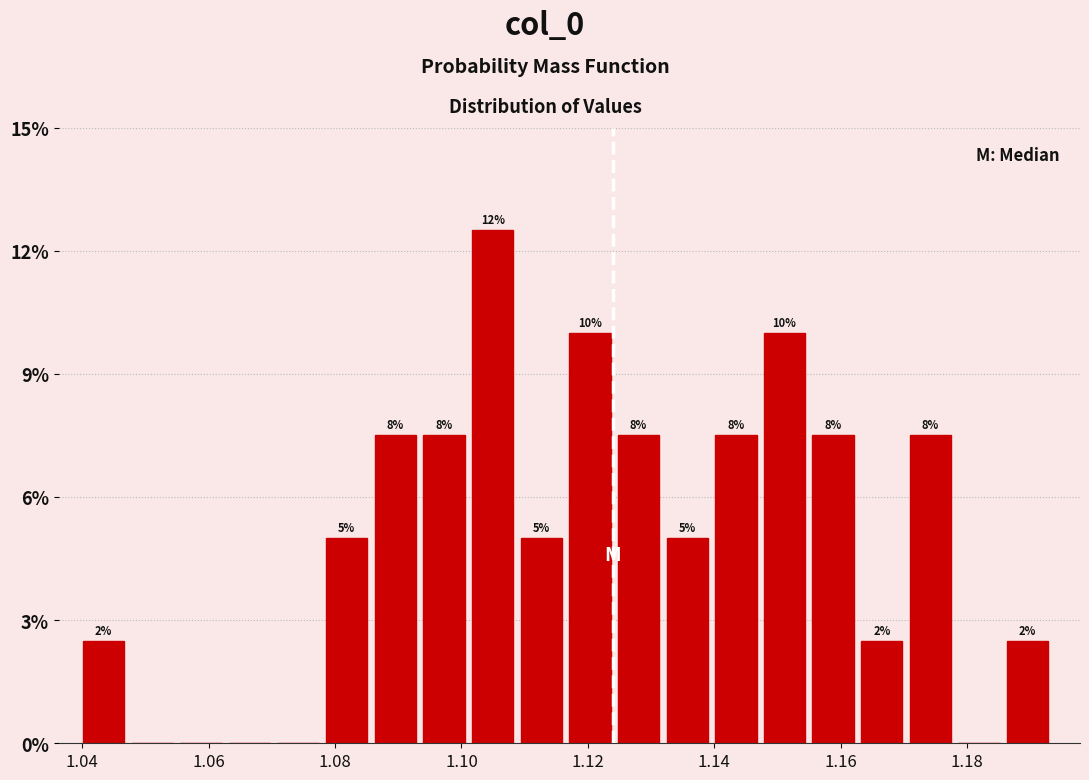

Read against the x-axis, roughly where is the centre of the tallest bar?

1.104